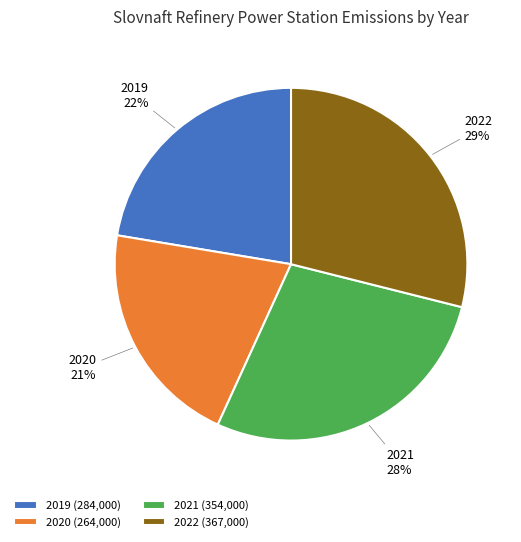

Combined, do 2021 and 2020 account for over 50%?

No